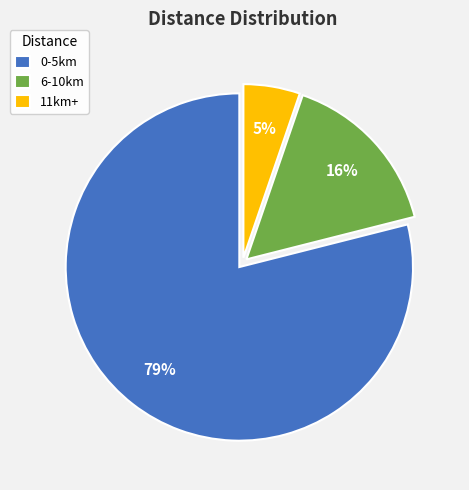

To the nearest percent, what is the difference between the largest and smallest slice percentages?

74%